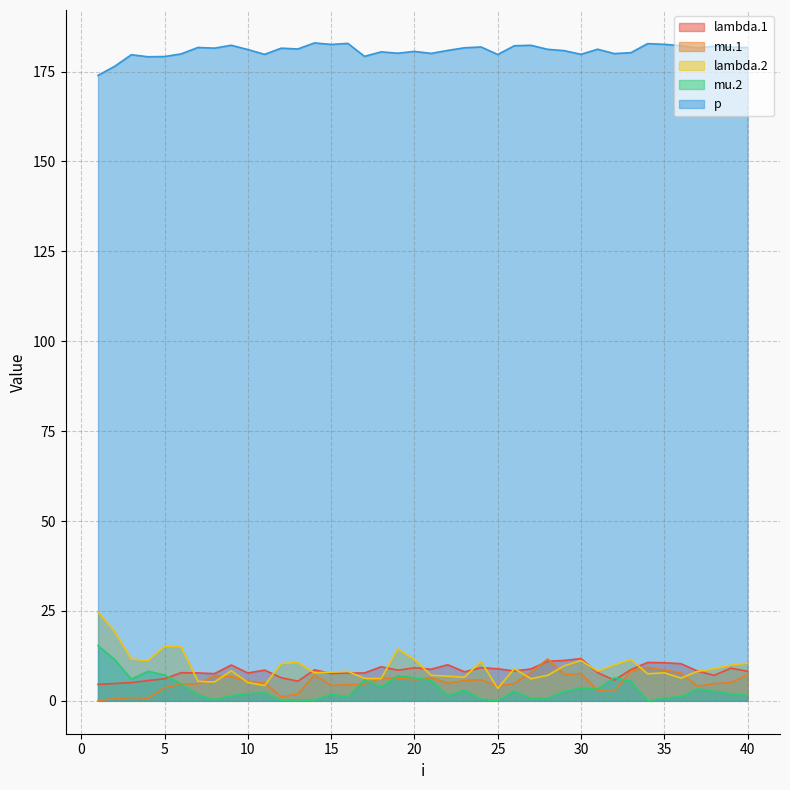

True or false: p and lambda.2 cross at least once.

False